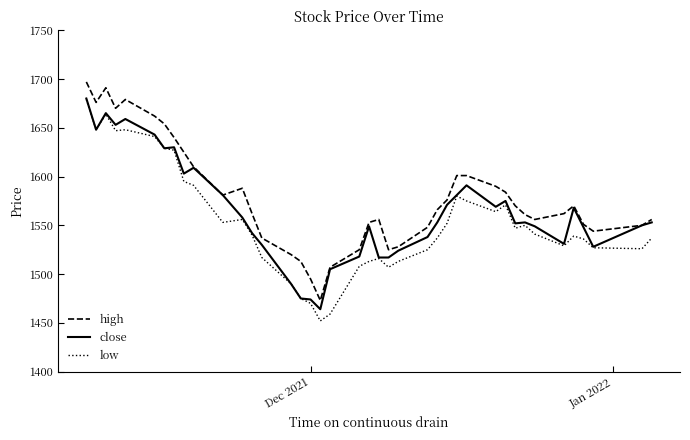

How many lines are shown in the chart?

3